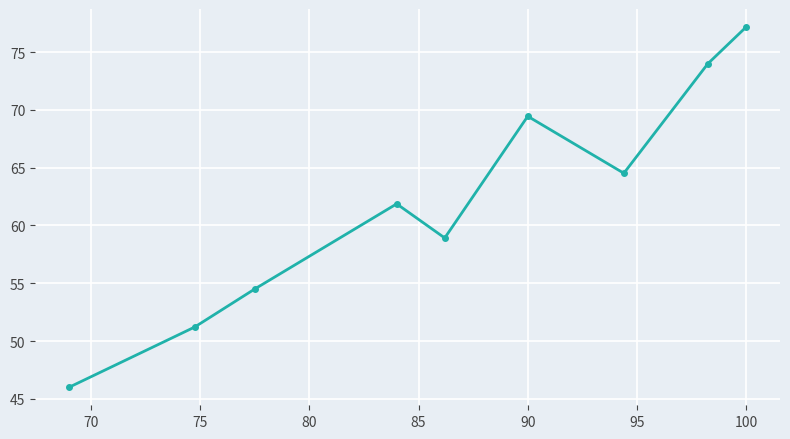

What is the maximum value shown in the chart?

77.2